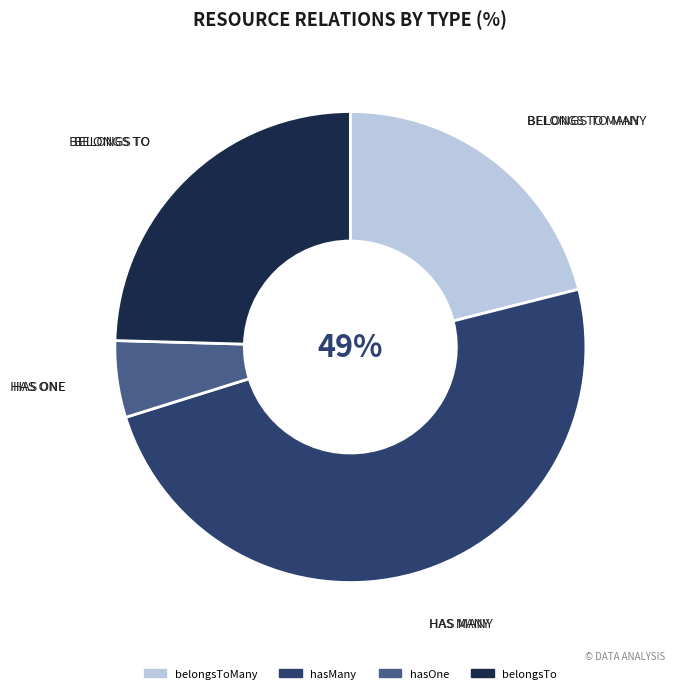

To the nearest percent, what is the average slice percentage?

25%